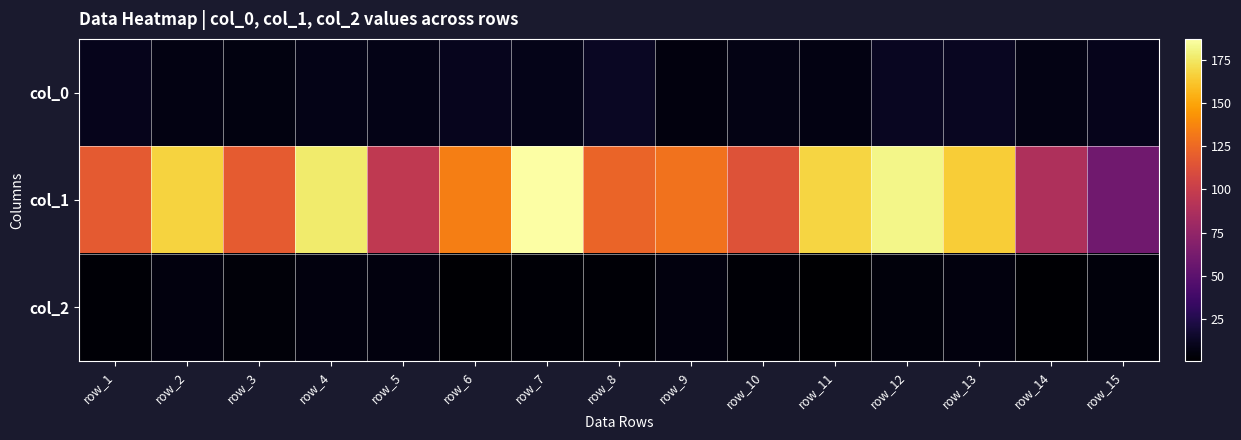

Between row_8 and row_13, which is larger?

row_8